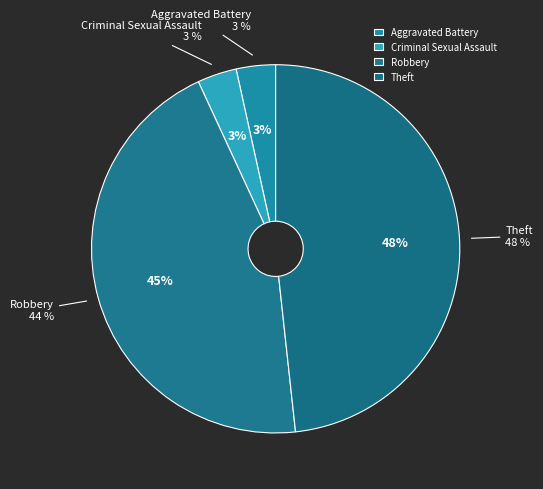

Does Robbery account for over 50% of the chart?

No